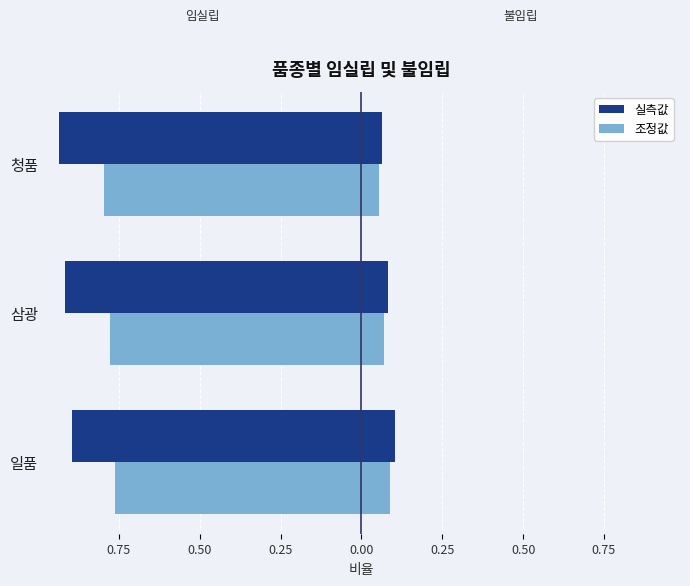

How many categories are shown in the chart?

3